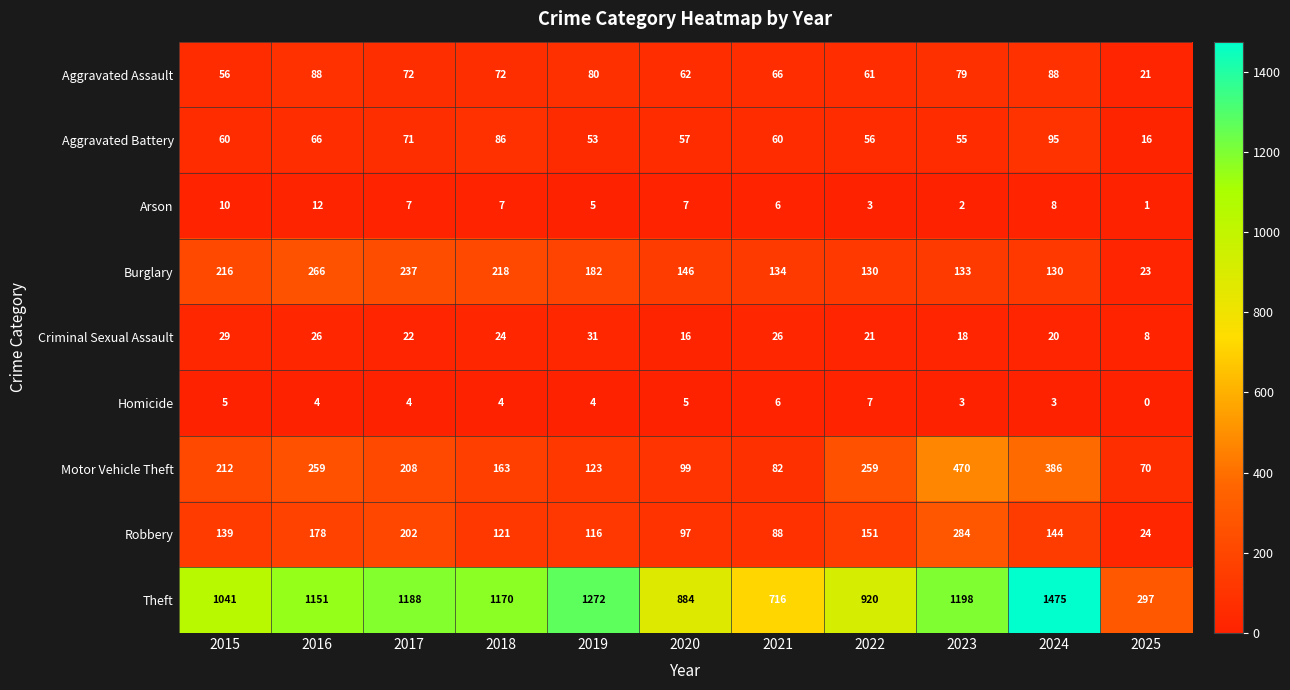

What is the approximate value of Robbery at 2015, to the nearest 5?

140